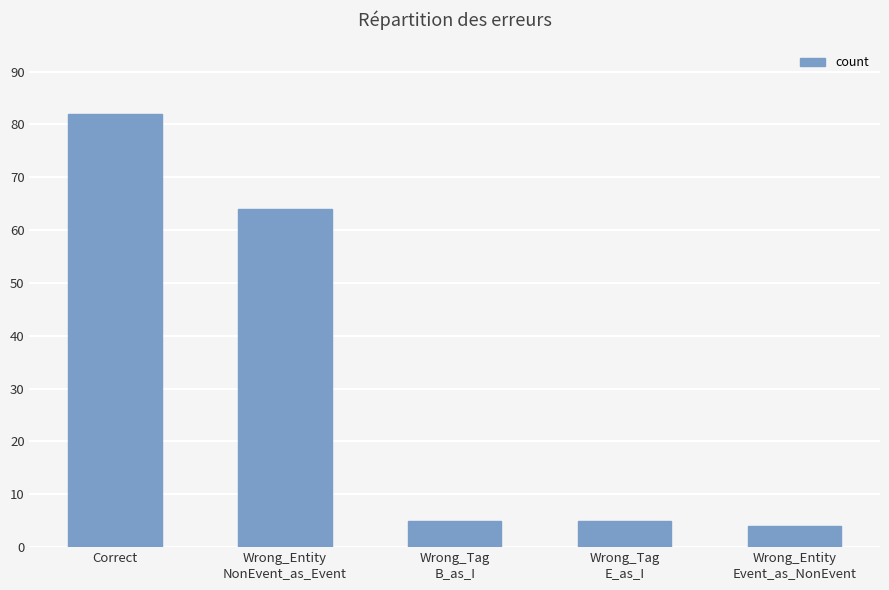

Reading left to right, transcribe all the data shown in this chart.

82	64	5	5	4